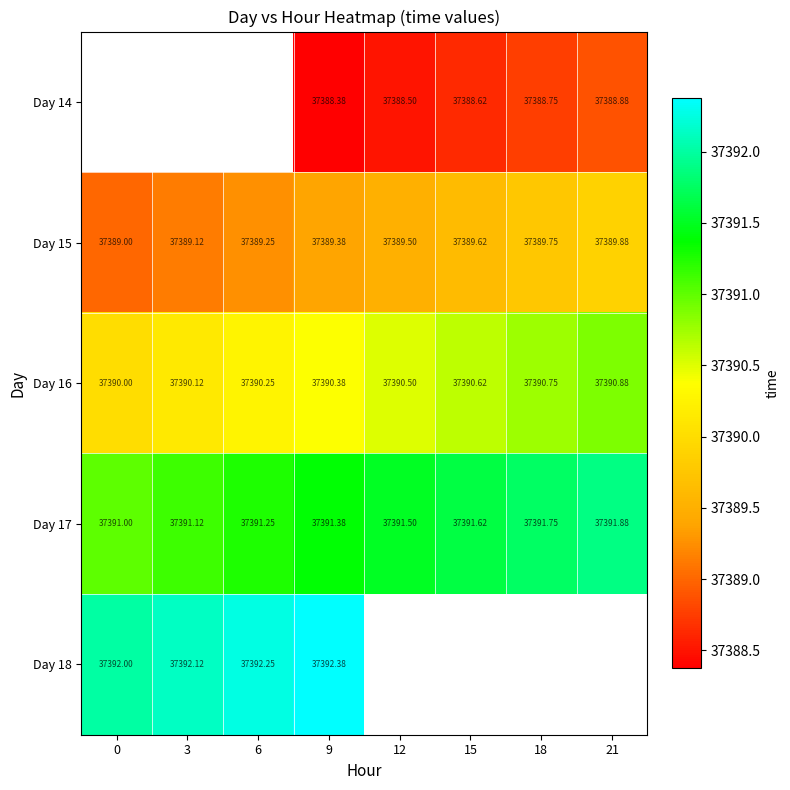

What is the sum of all Day 15 values?

299115.5